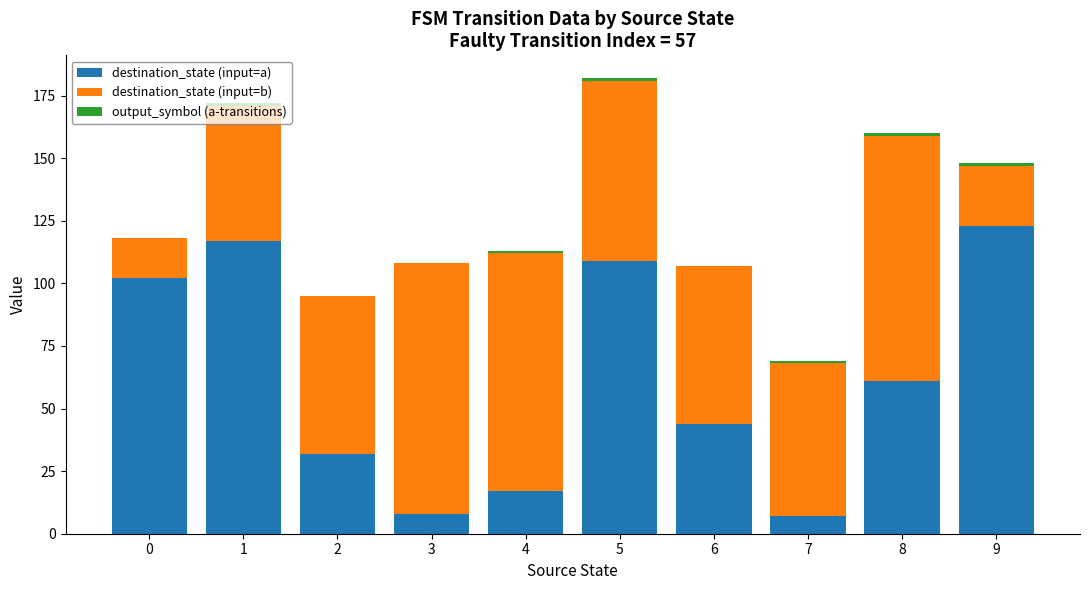

True or false: destination_state (input=a) has a value of 23 at 5.

False